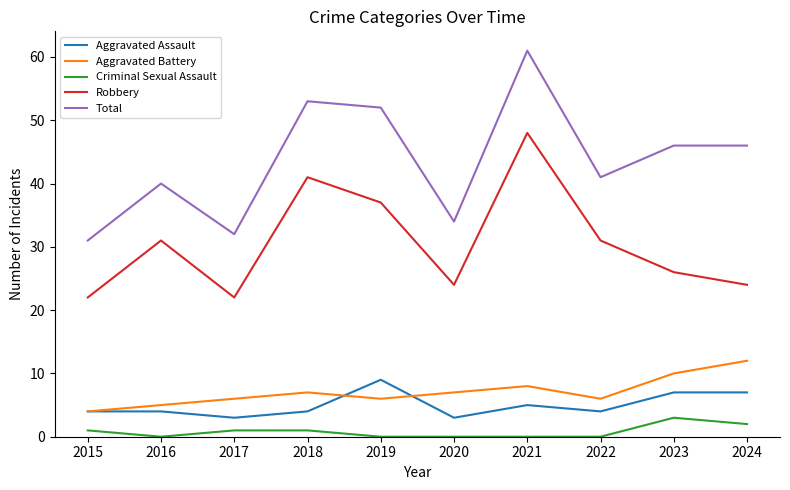

True or false: Total has a value of 43 at 2017.

False